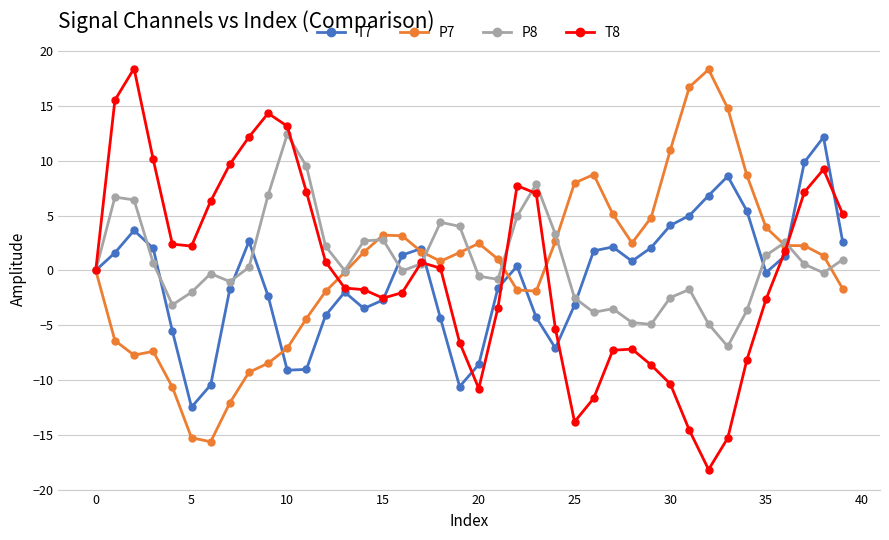

What is the lowest value of the P7 series?

-15.6